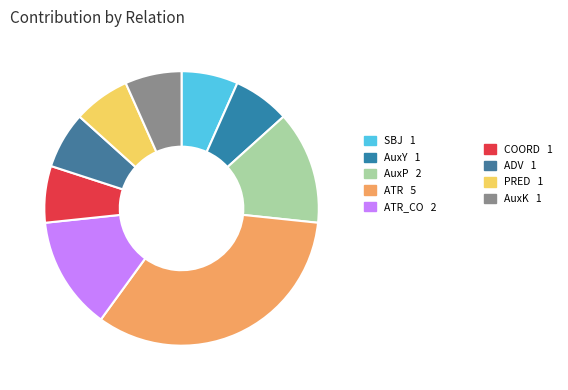

How many segments does this pie chart have?

9